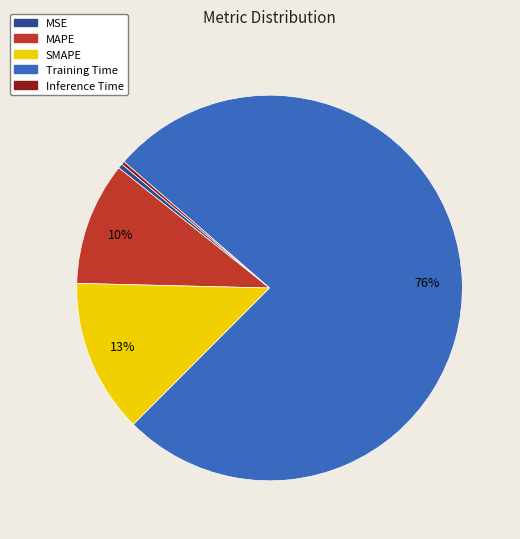

Between MSE and Training Time, which is larger?

Training Time